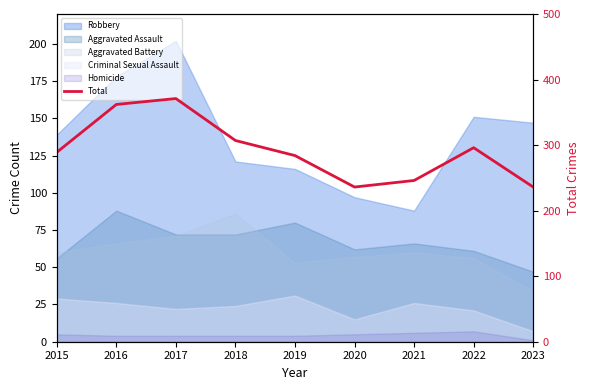

Rank the categories by value from lowest to highest.

2020, 2023, 2021, 2019, 2015, 2022, 2018, 2016, 2017